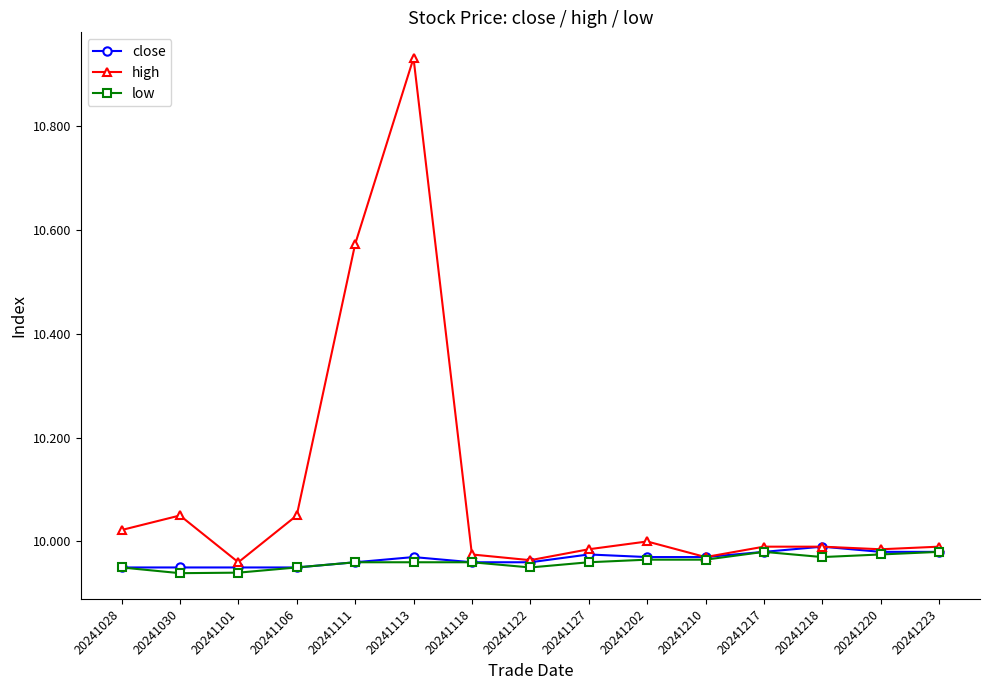

Where is the first local minimum for high?

20241101